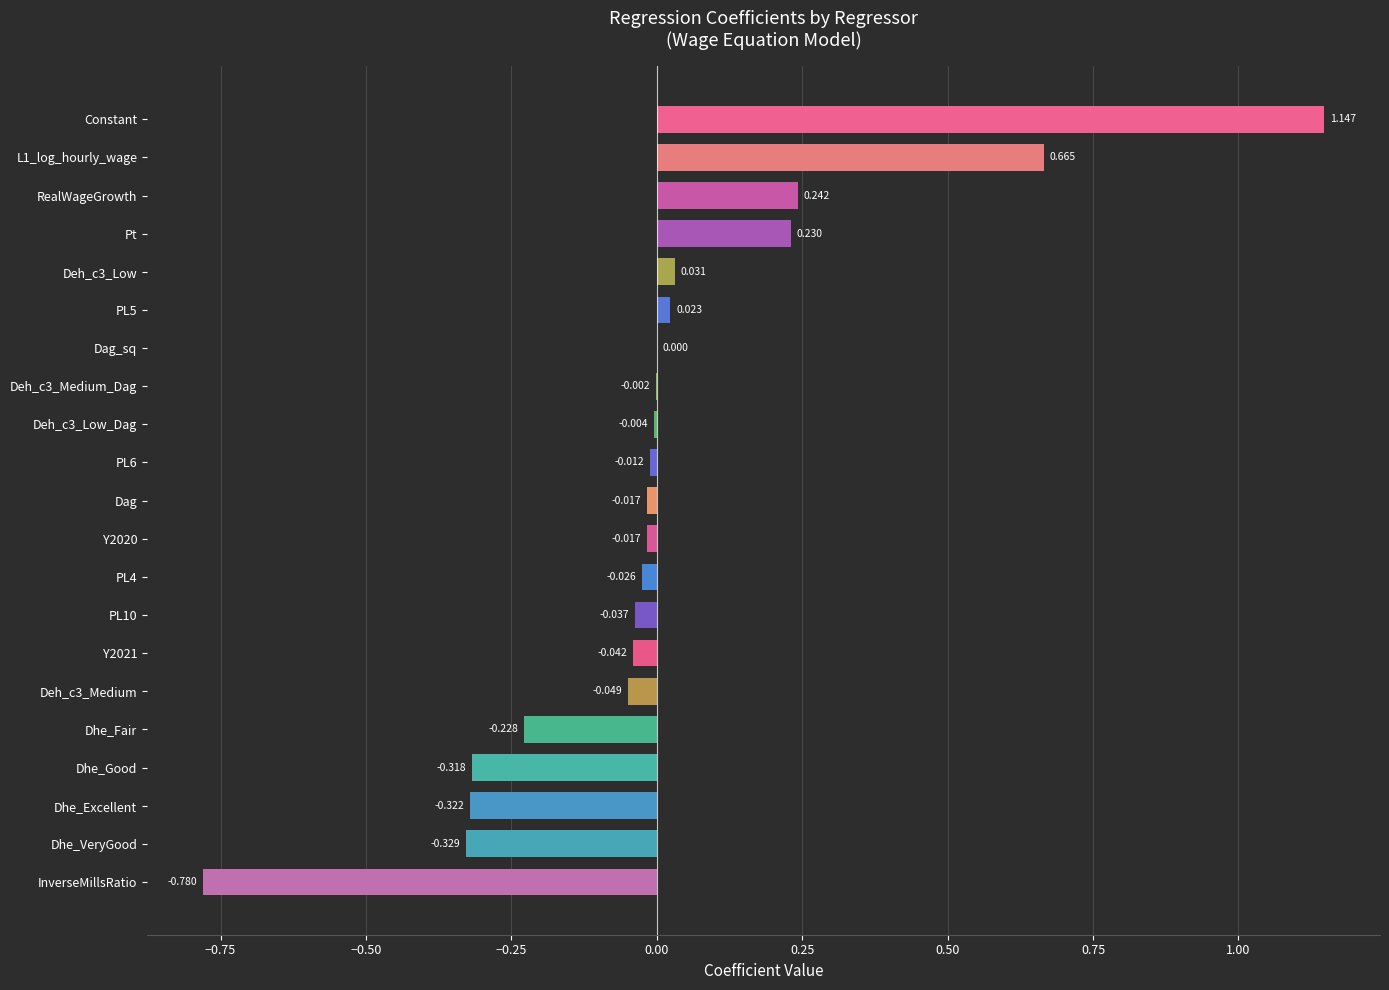

Which category has the highest value across all series?

Constant